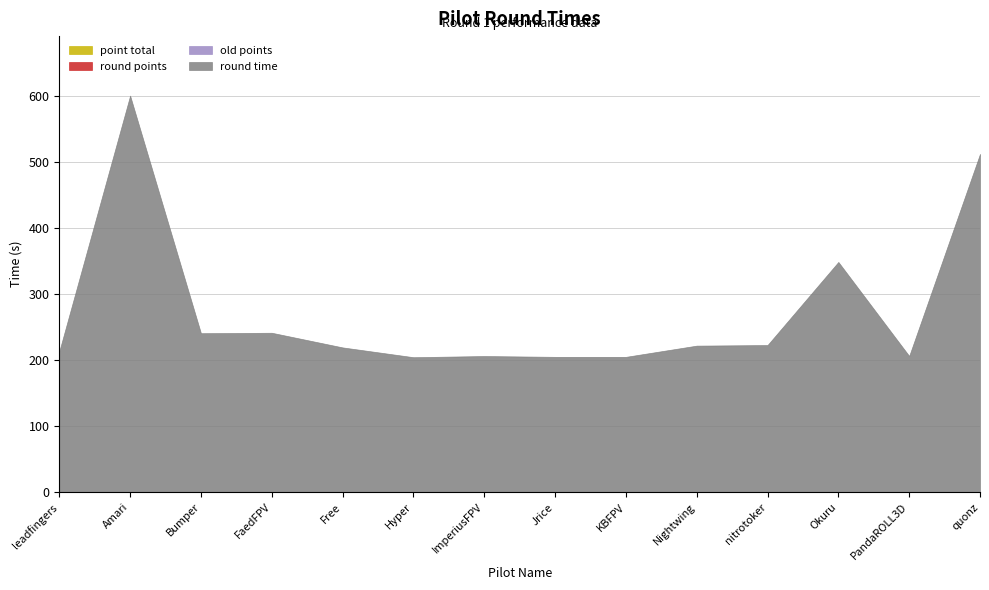

How many values in the round time series exceed 221?

7